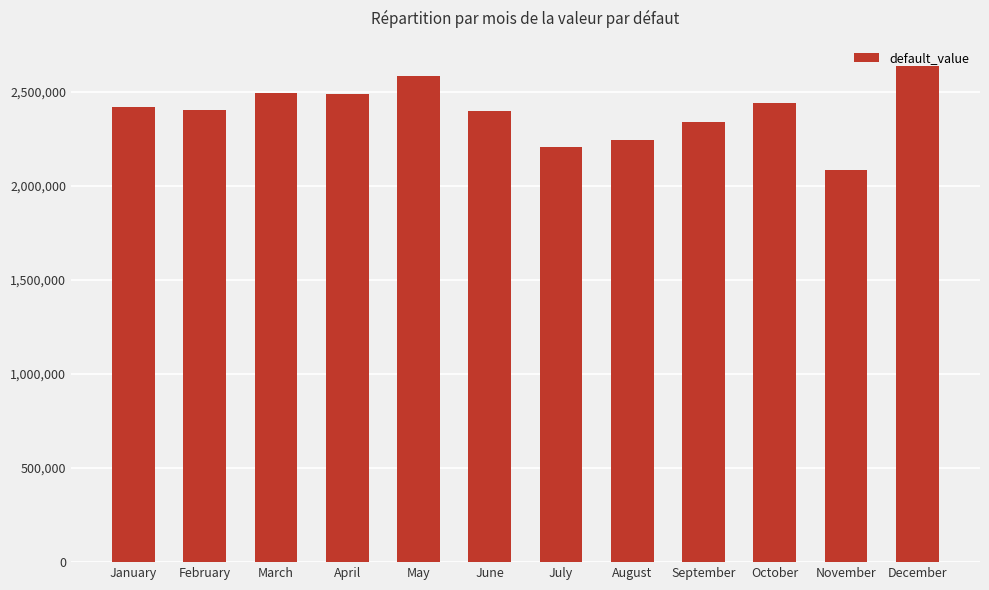

What is the change in value from February to June?

-6502